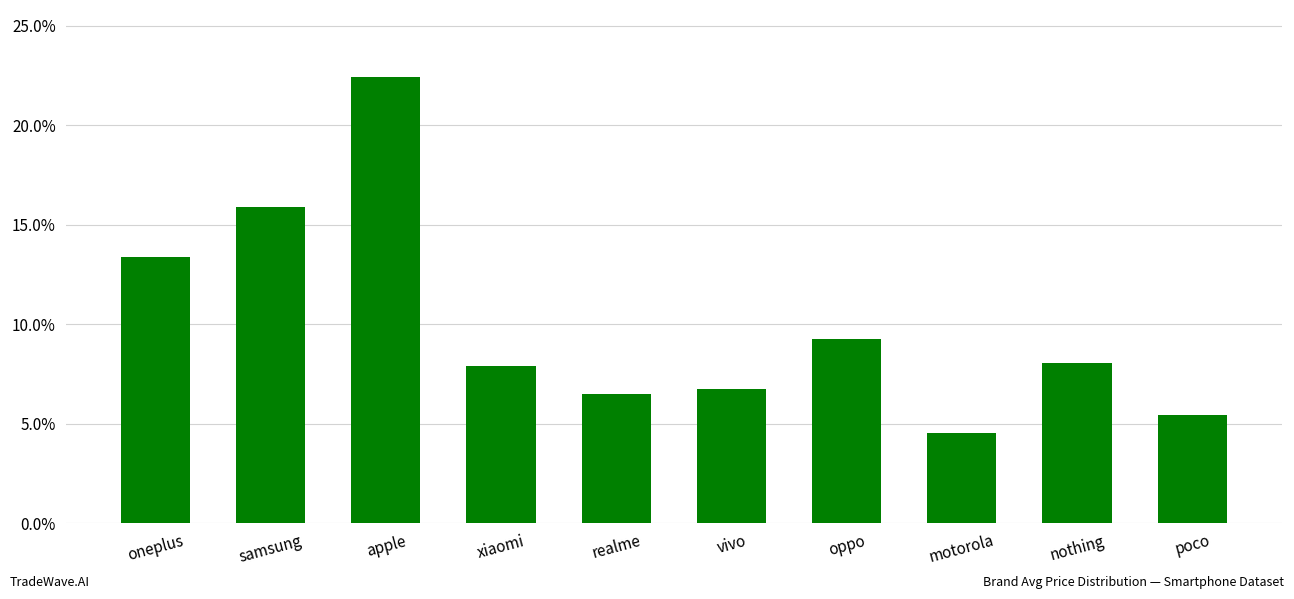

Where is the data nearest to the value 13?

oneplus